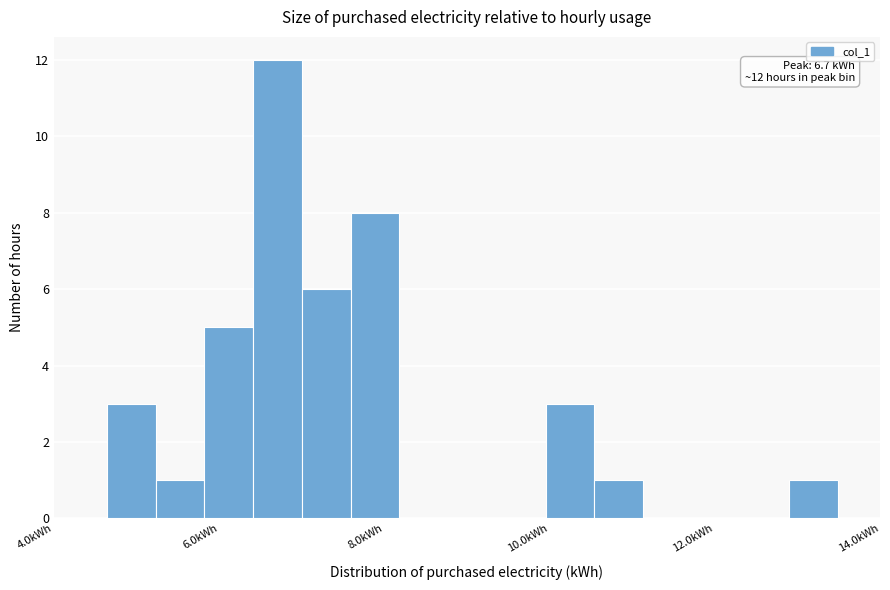

Read against the x-axis, roughly where is the centre of the tallest bar?

6.8